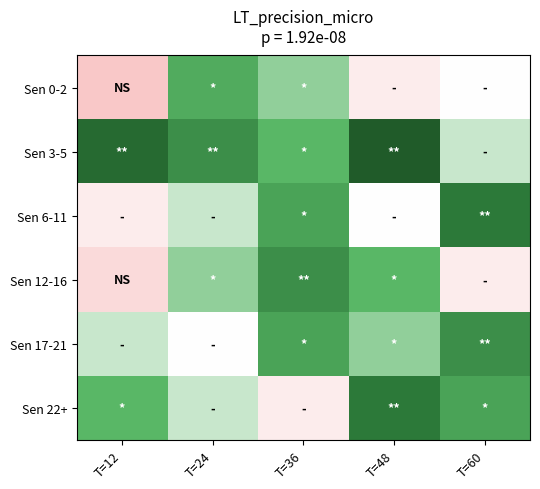

Reading left to right, what are all the values shown in this chart?

Sen 0-2: T=12=0.0	T=24=0.3	T=36=0.2	T=48=0.1	T=60=0.1
Sen 3-5: T=12=0.5	T=24=0.4	T=36=0.3	T=48=0.6	T=60=0.2
Sen 6-11: T=12=0.1	T=24=0.2	T=36=0.3	T=48=0.1	T=60=0.5
Sen 12-16: T=12=0.1	T=24=0.2	T=36=0.4	T=48=0.3	T=60=0.1
Sen 17-21: T=12=0.2	T=24=0.1	T=36=0.3	T=48=0.2	T=60=0.4
Sen 22+: T=12=0.3	T=24=0.2	T=36=0.1	T=48=0.5	T=60=0.3